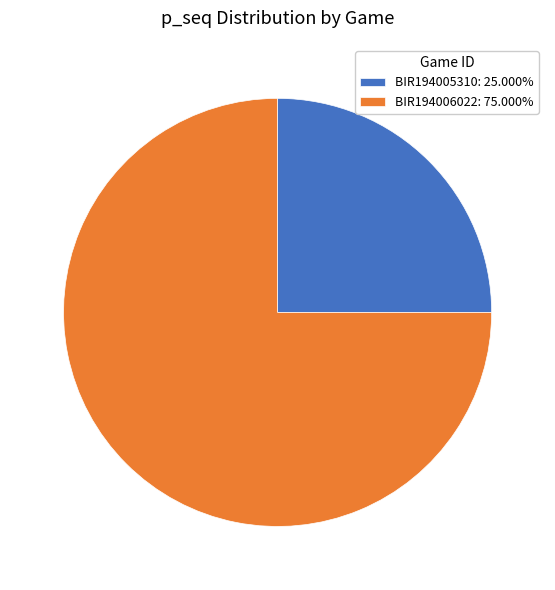

Is the sum of BIR194006022: 75.000% and BIR194005310: 25.000% greater than half?

Yes